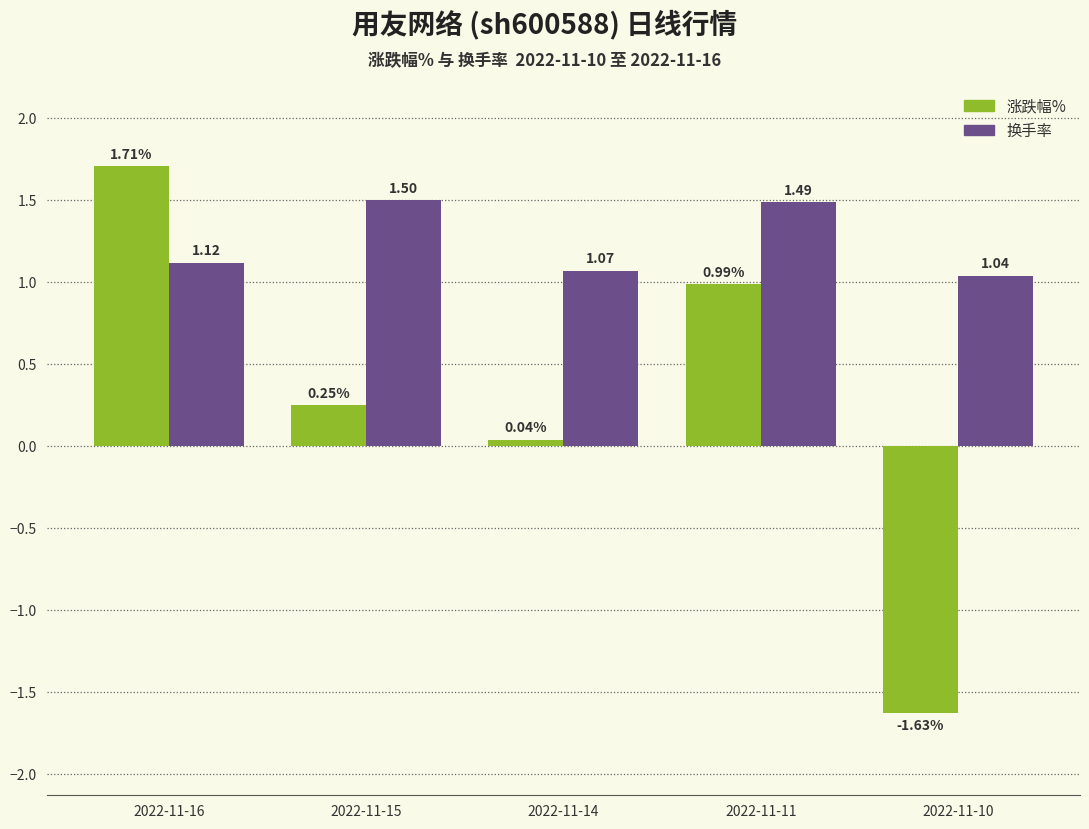

What is the difference between the second highest and minimum values in the 涨跌幅% series?

2.6